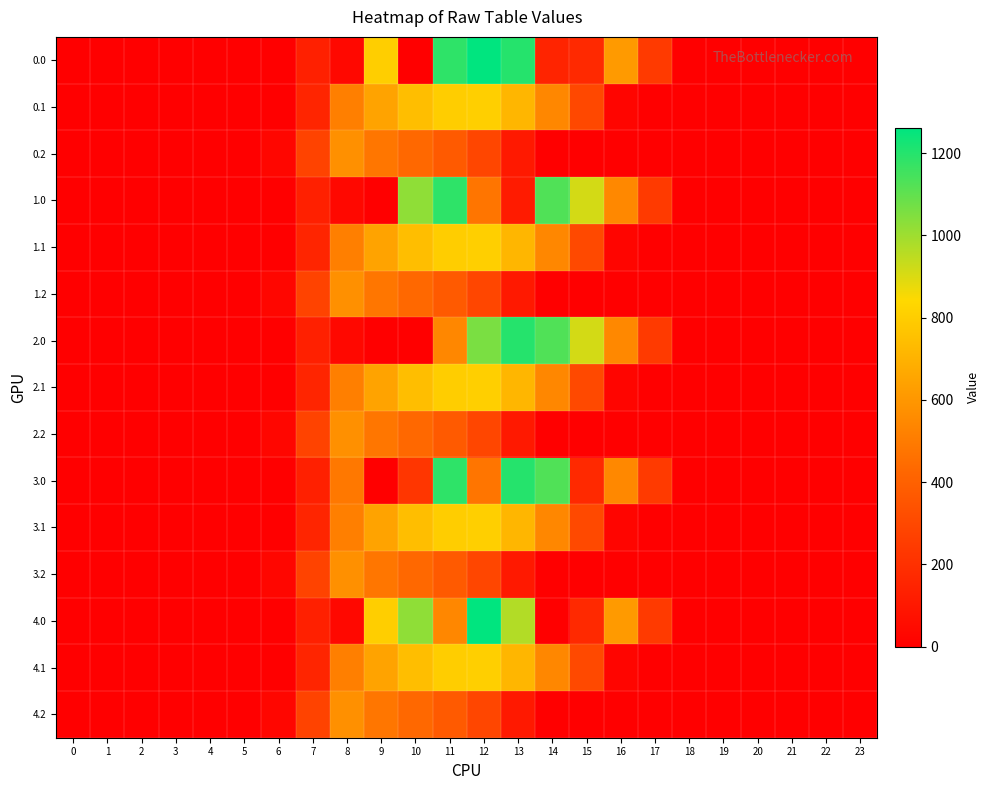

What is the total value across all series at 7?

2822.3